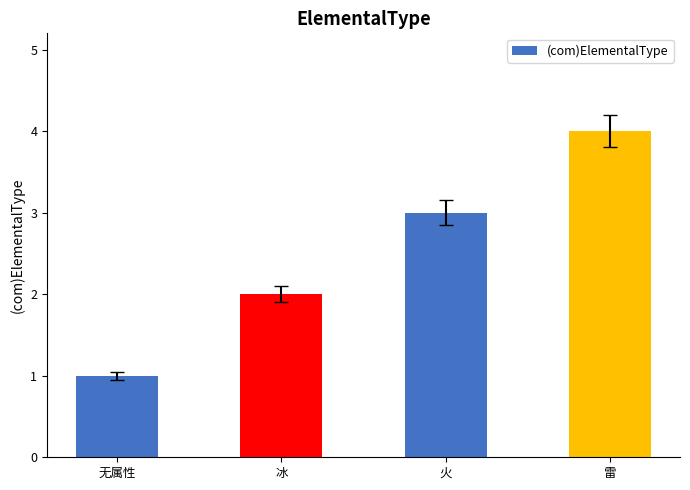

Which category has the lowest value across all series?

无属性